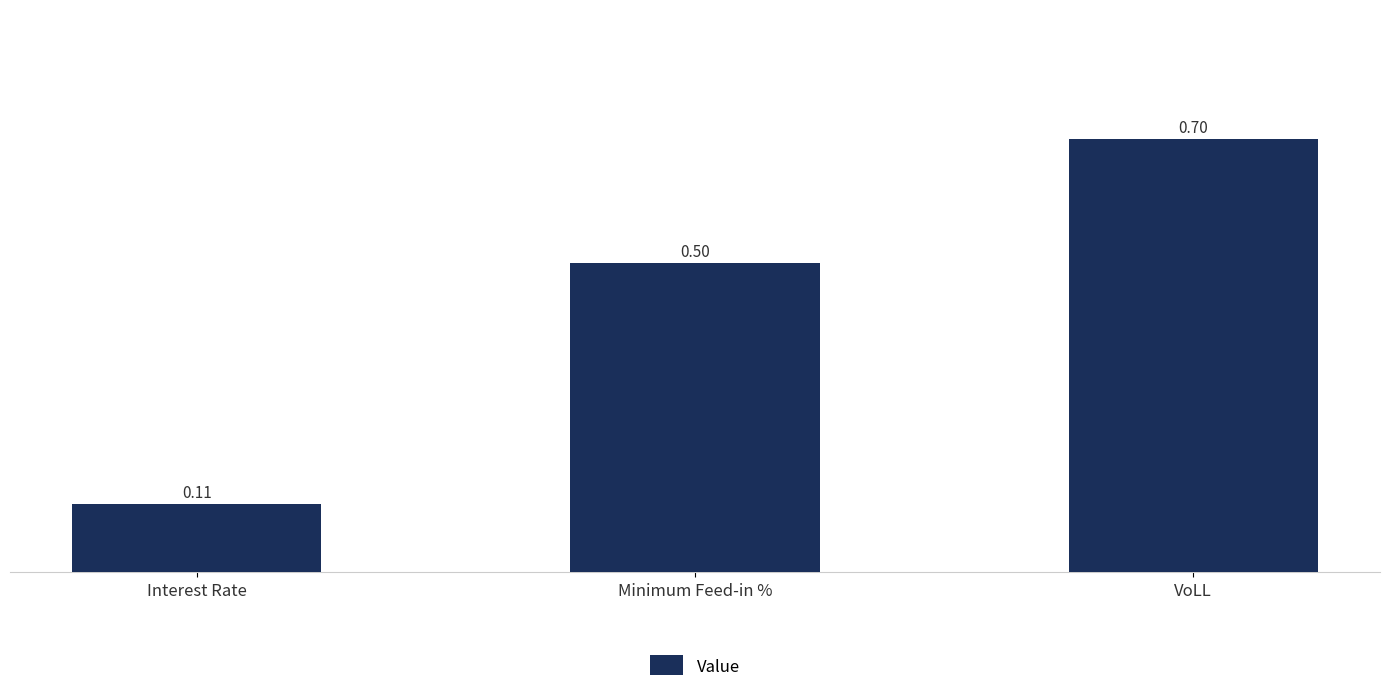

What is the change in value from Interest Rate to Minimum Feed-in %?

+0.4